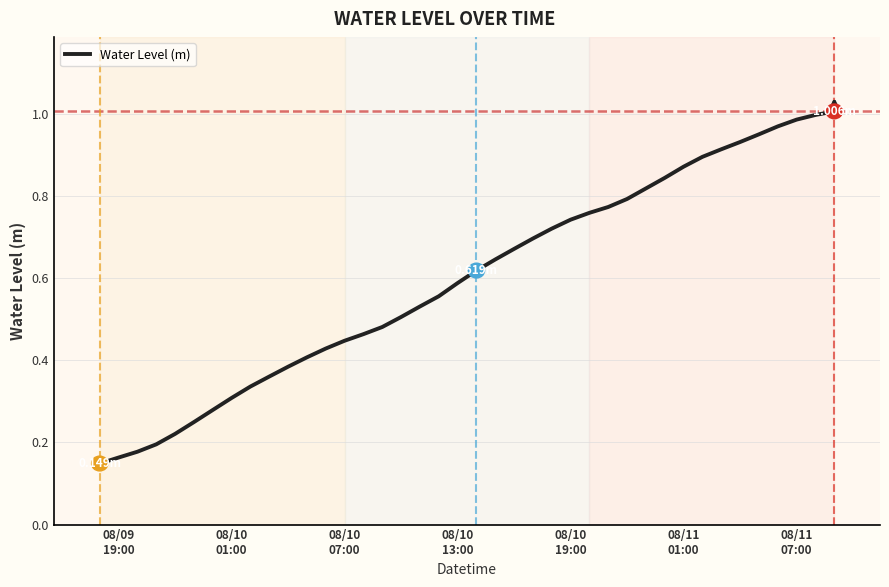

What is the maximum value shown in the chart?

1.0